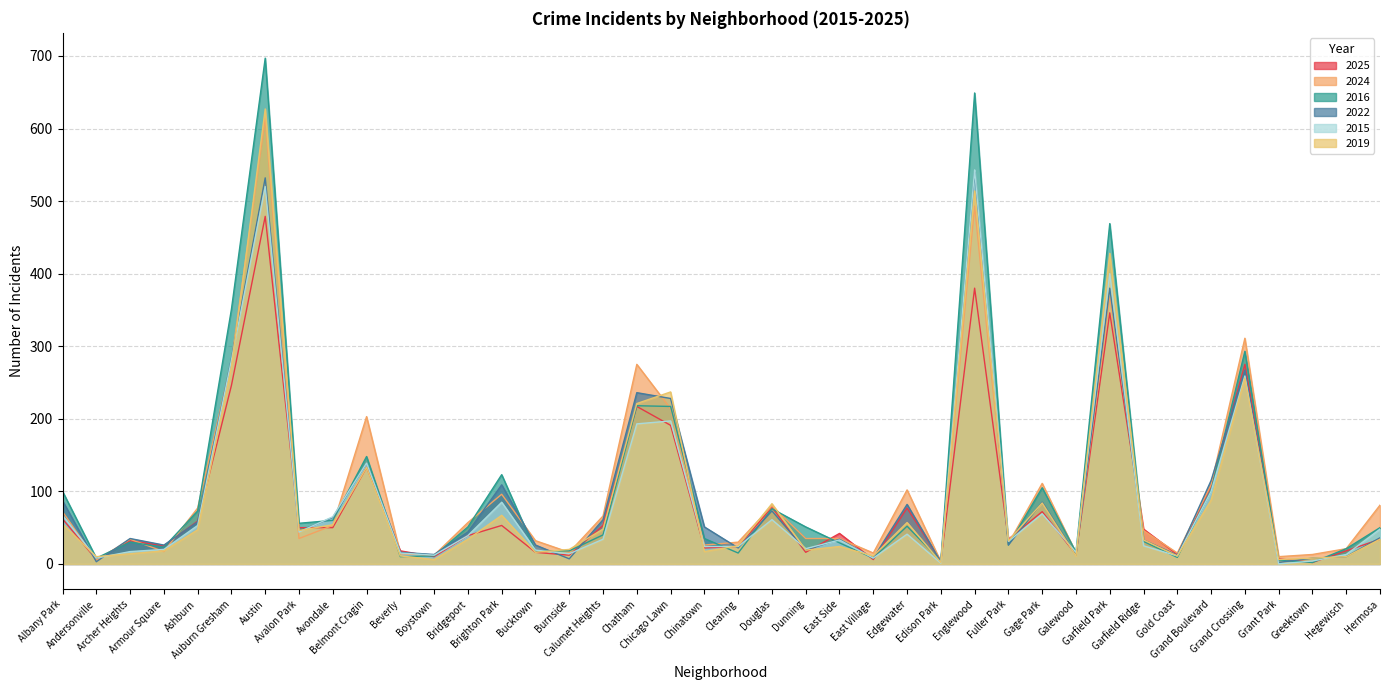

Reading left to right, extract all data points from this chart.

2025: 62	6	32	25	59	246	479	50	50	133	18	10	39	53	16	12	53	217	191	22	24	78	16	42	6	77	4	380	34	72	13	346	48	13	108	275	7	2	18	34
2024: 72	5	34	17	77	279	614	35	53	203	14	12	57	96	32	16	66	275	214	26	30	80	35	35	15	102	3	493	28	111	15	368	46	15	109	311	10	13	21	81
2016: 100	8	30	23	73	351	697	56	60	148	10	11	51	123	18	18	40	218	217	35	15	76	51	29	8	52	4	649	26	105	16	469	31	9	101	293	5	2	21	50
2022: 87	3	35	26	58	283	532	45	64	139	16	13	44	109	26	7	61	236	228	51	22	73	19	34	8	82	3	540	26	85	12	380	33	12	115	267	2	8	10	36
2015: 67	8	17	20	53	281	520	44	65	139	15	12	39	85	19	14	34	193	197	24	24	61	21	33	8	41	1	543	31	69	16	400	25	11	100	259	0	4	13	48
2019: 55	10	14	18	47	271	627	46	54	133	11	6	34	67	16	20	48	221	237	17	25	83	19	24	11	57	2	514	32	84	11	428	33	11	88	256	6	8	10	34